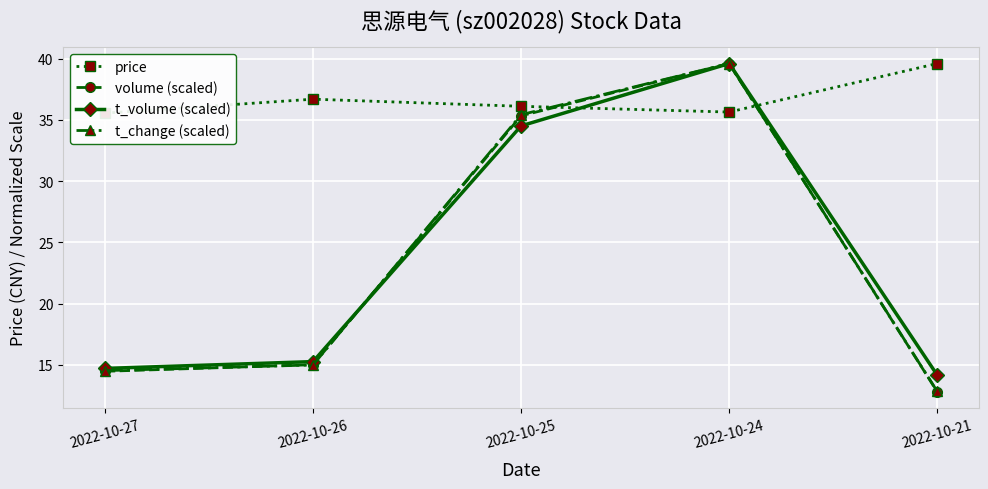

True or false: volume (scaled) has more than 0 interior local peaks.

True